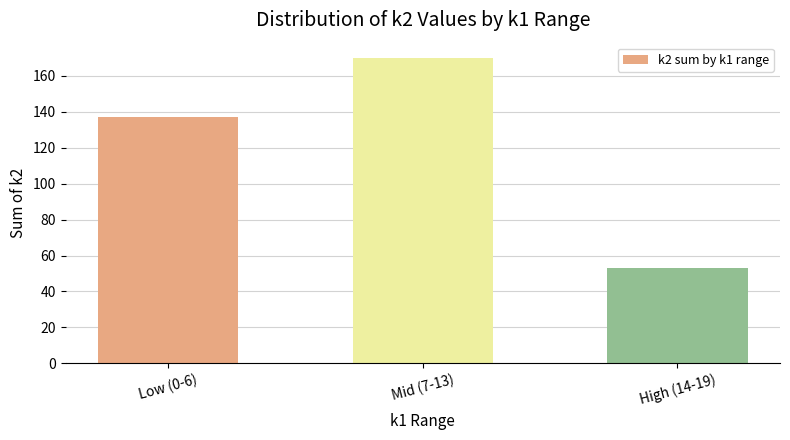

How many values are between 53 and 170?

3